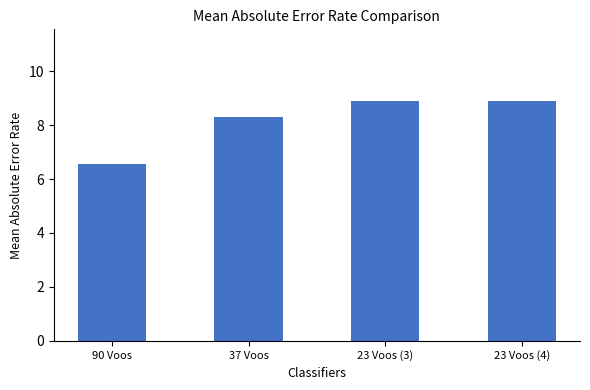

What is the maximum value shown in the chart?

8.9